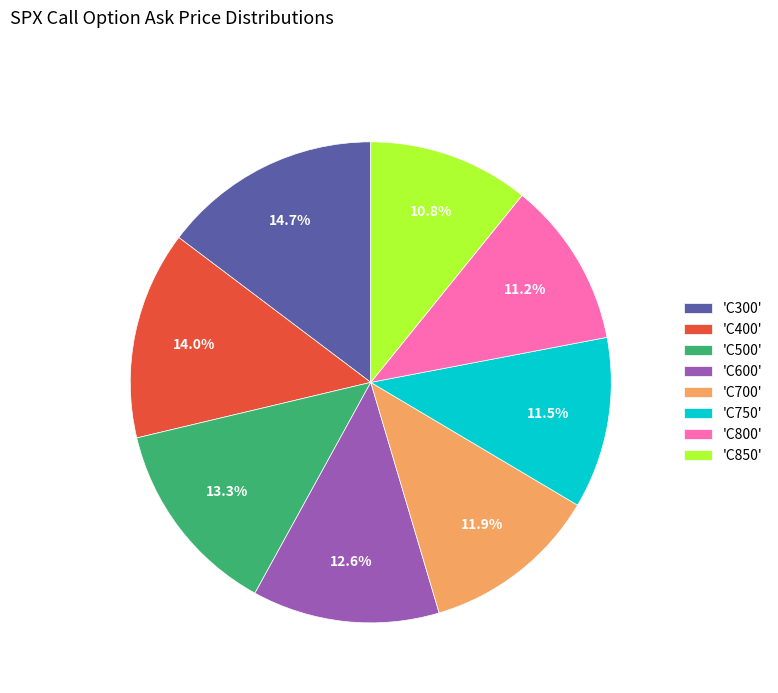

Does any single category account for the majority?

No